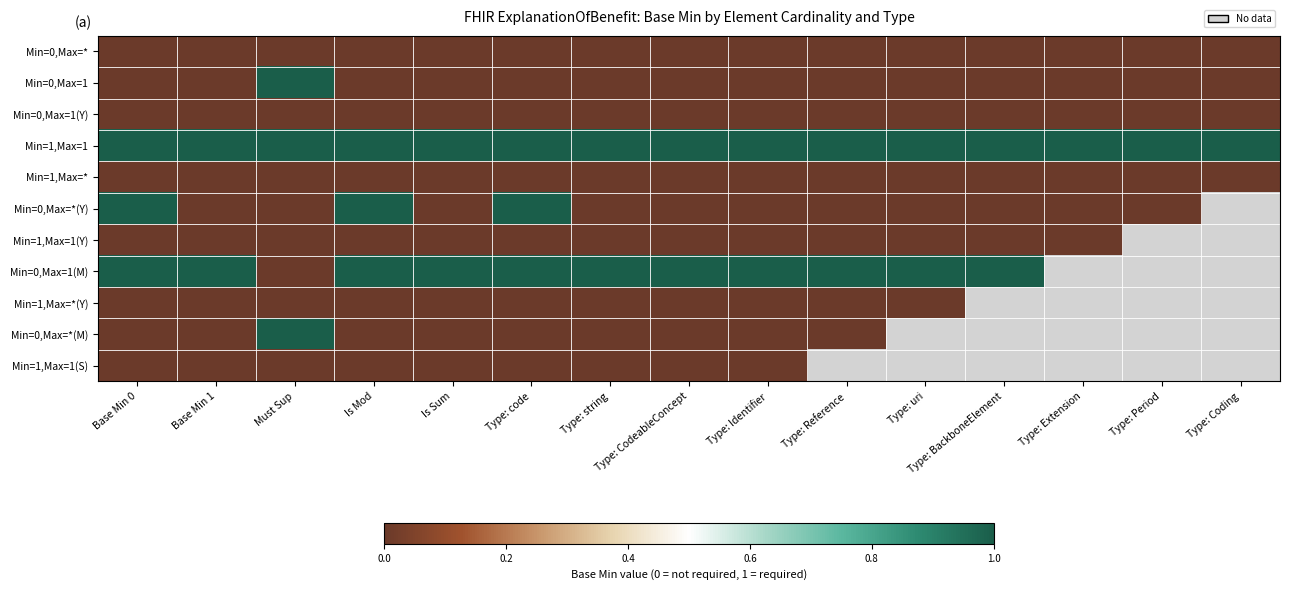

Between Type: Identifier and Type: uri, which series saw the biggest shift?

Min=0,Max=*